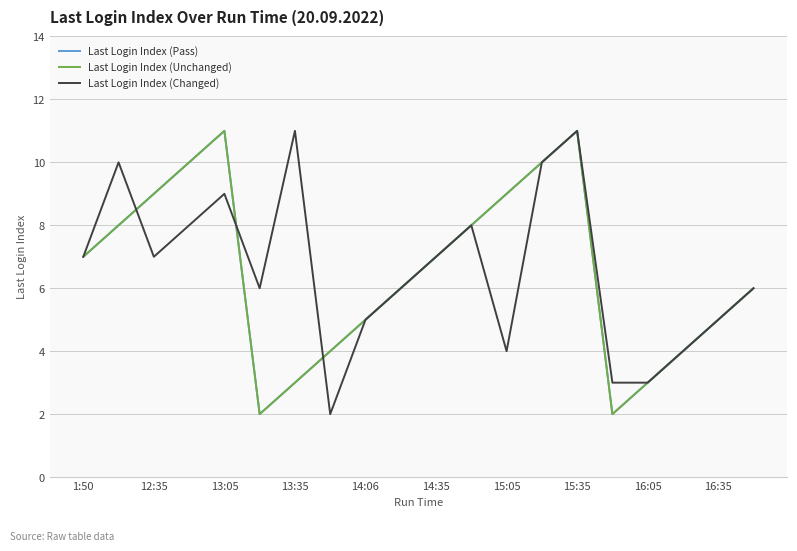

Is this an area chart (filled region under the line)?

No